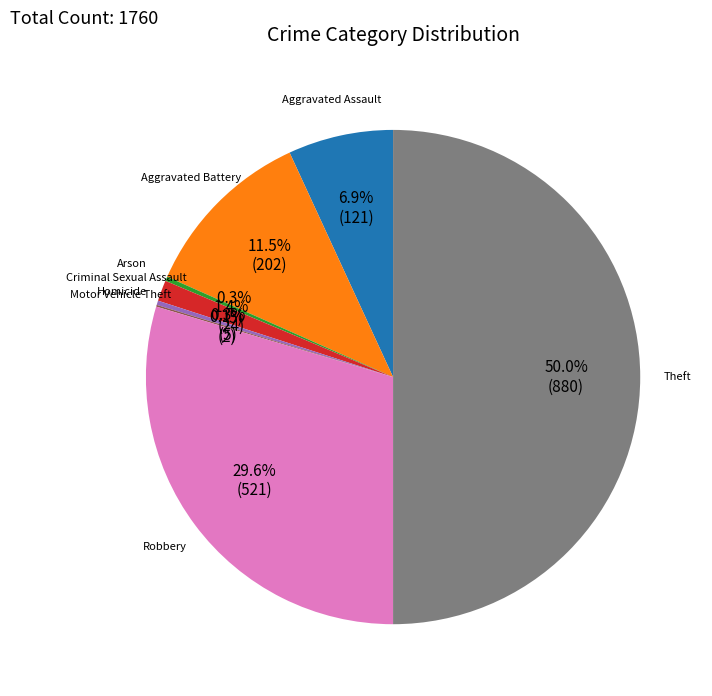

To the nearest percent, what is the average slice percentage?

12%